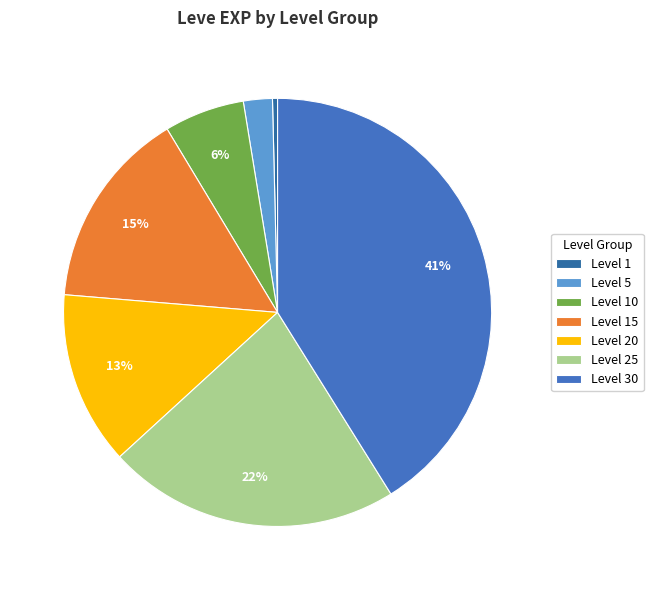

How many slices are in this pie chart?

7